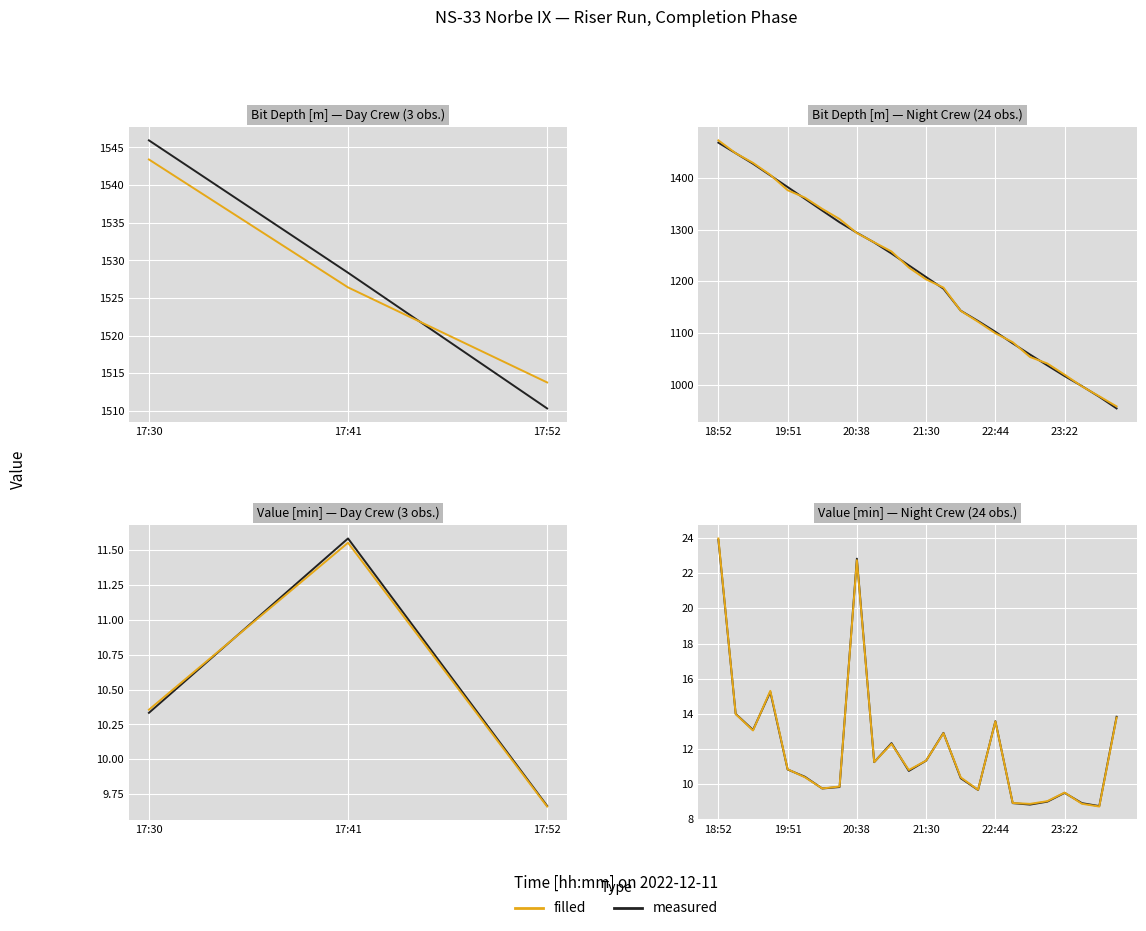

Which series has the widest spread of values?

filled